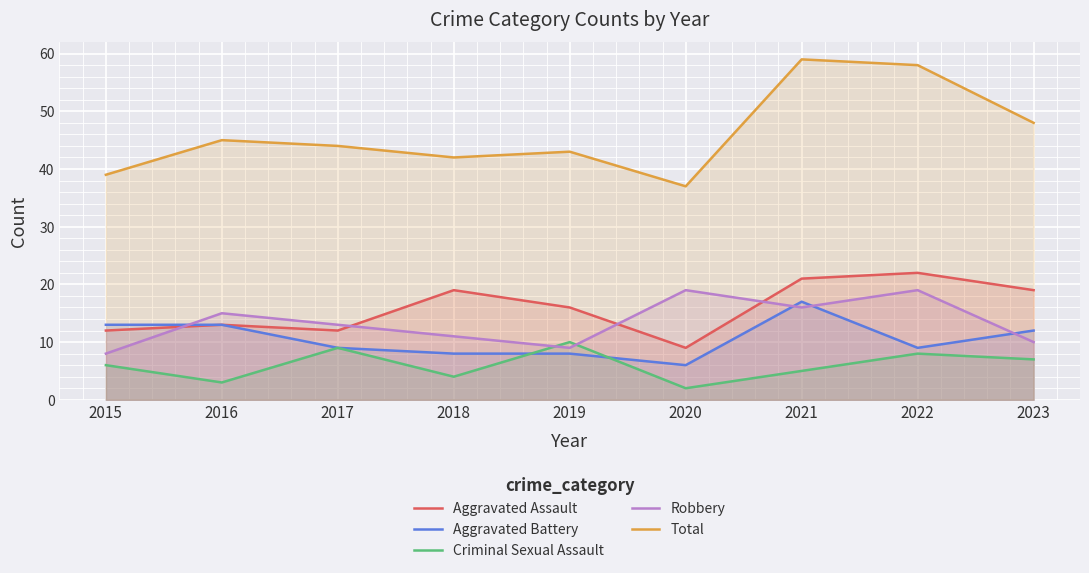

What is the lowest value of the Total series?

37